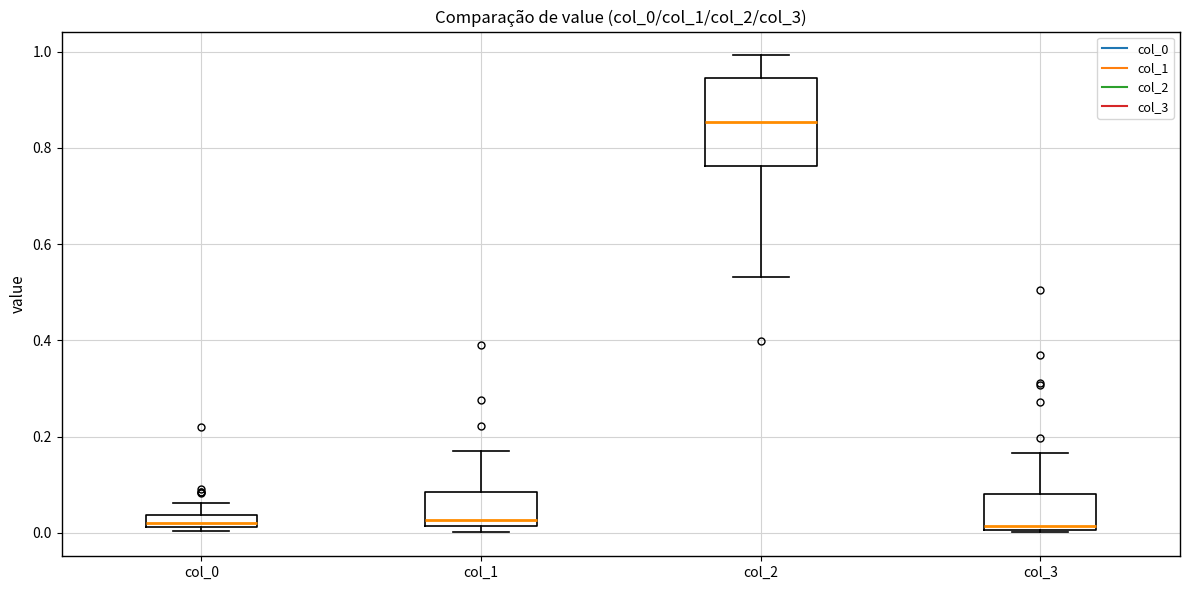

Which box has the highest median line?

col_2